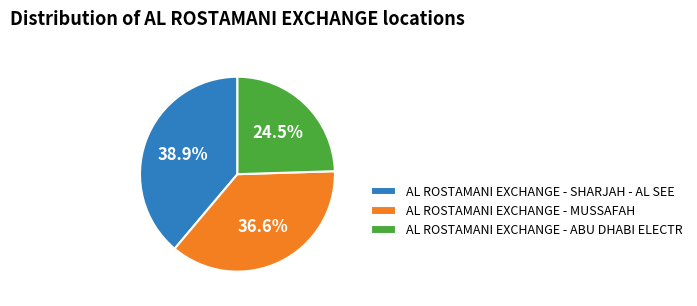

Is AL ROSTAMANI EXCHANGE - MUSSAFAH the majority of the pie?

No